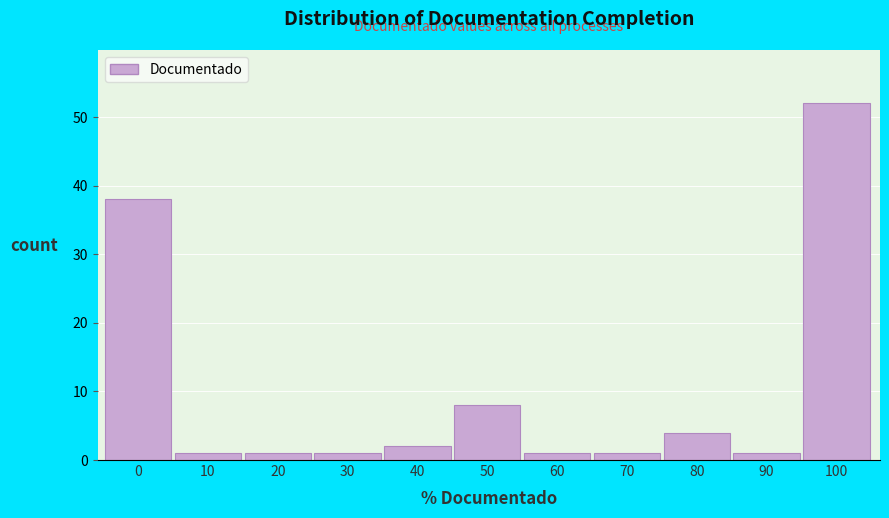

Reading right to left, transcribe all the data shown in this chart.

100=52	90=1	80=4	70=1	60=1	50=8	40=2	30=1	20=1	10=1	0=38